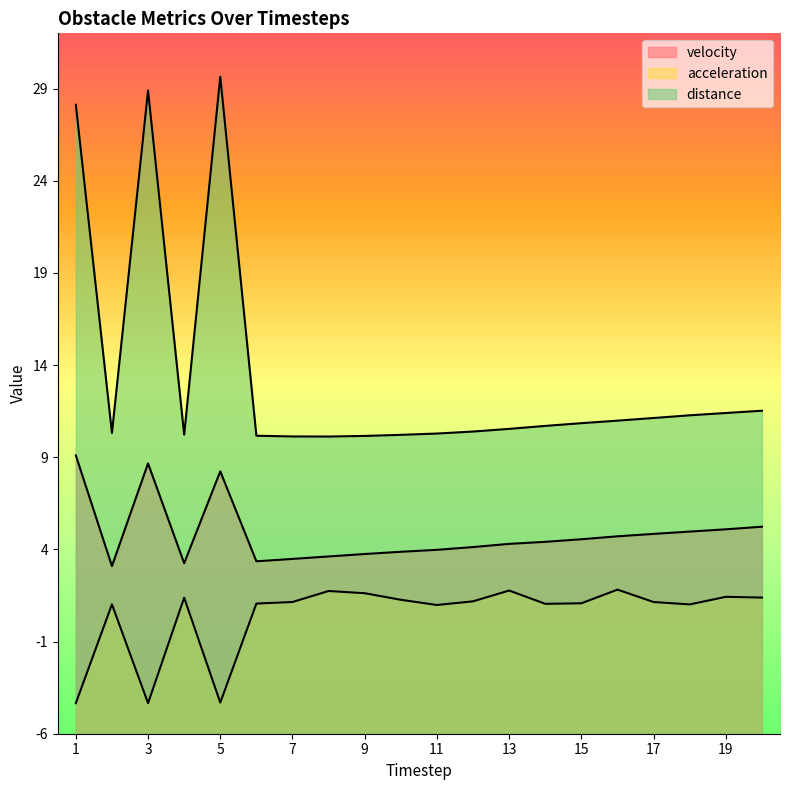

True or false: distance and acceleration intersect in this chart.

False